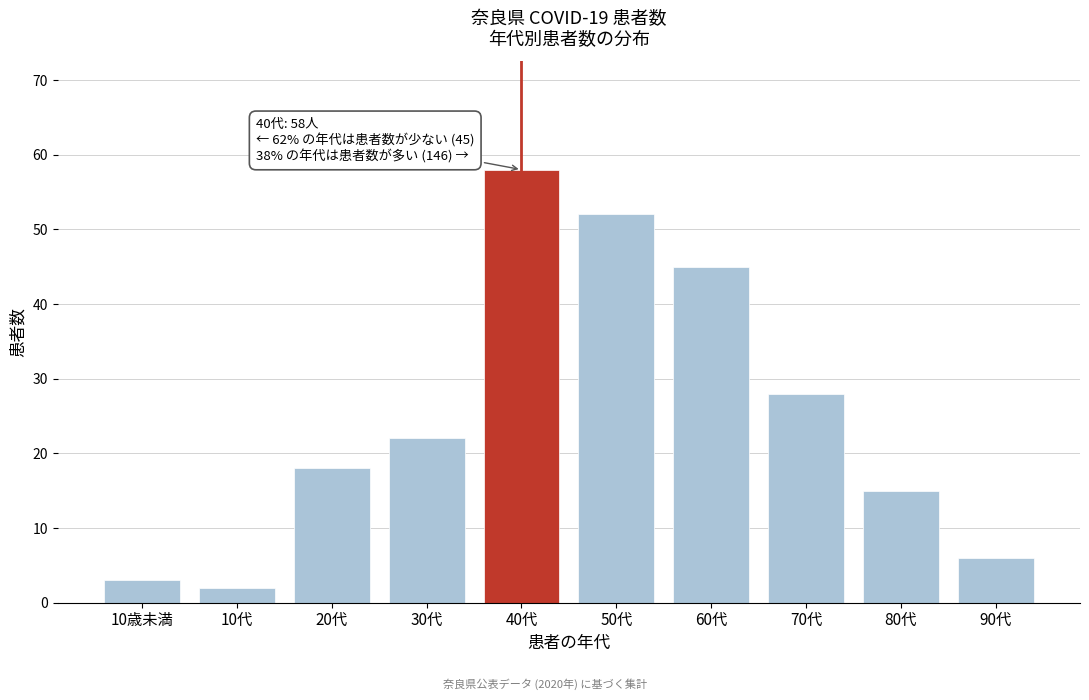

Reading left to right, what are all the values shown in this chart?

10歳未満=3	10代=2	20代=18	30代=22	40代=58	50代=52	60代=45	70代=28	80代=15	90代=6